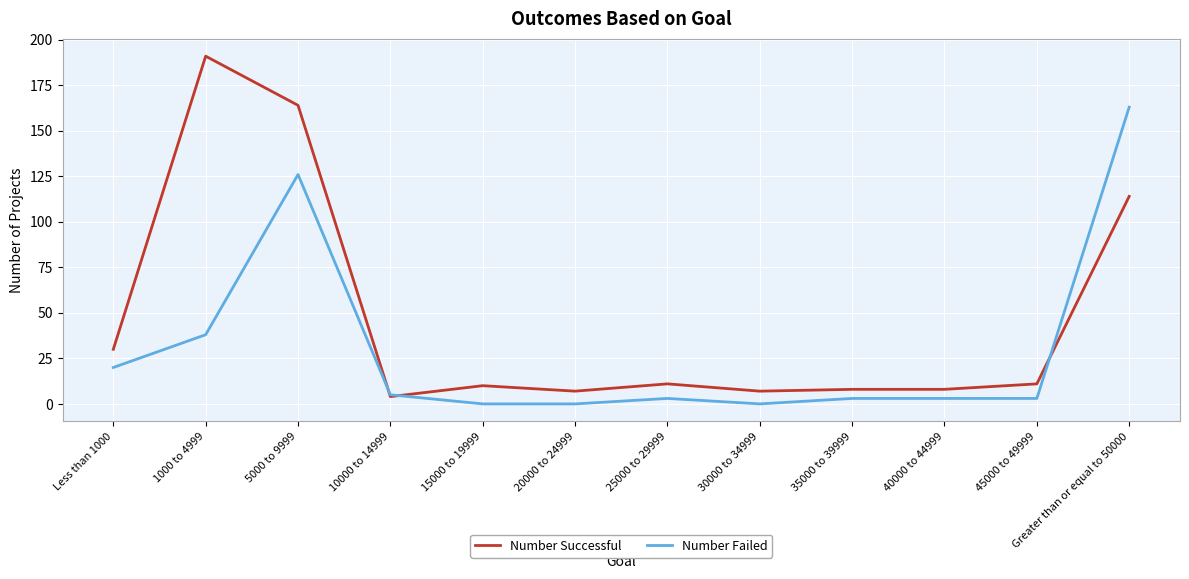

Which series has the widest spread of values?

Number Successful